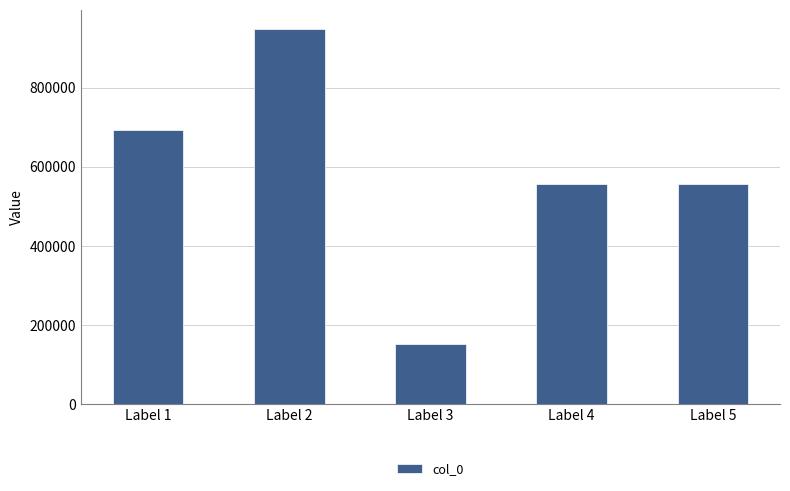

What is the approximate value at Label 1?

692862